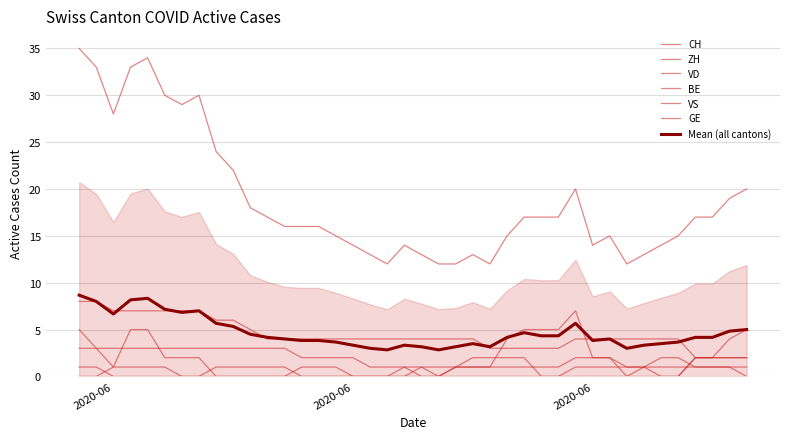

How many distinct data groups are displayed?

6